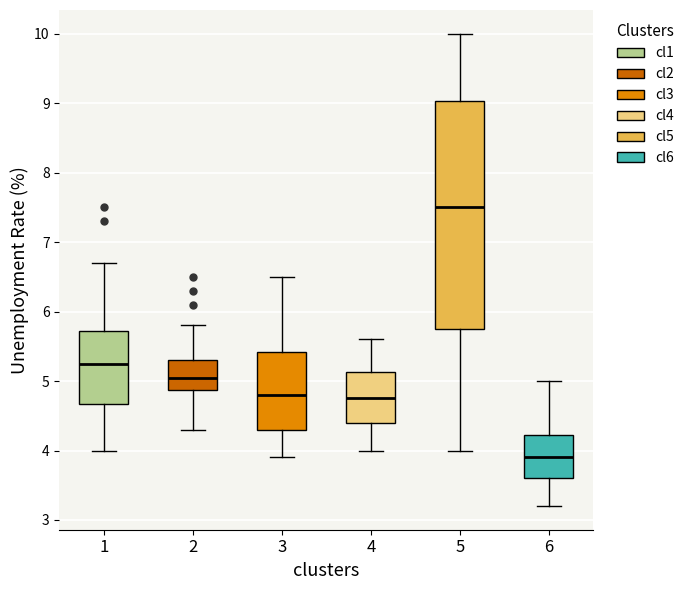

Where does the upper whisker of the box at x = 6 end on the y-axis? The values are not printed on the chart, so give them approximately, as read against the axis.

5.0